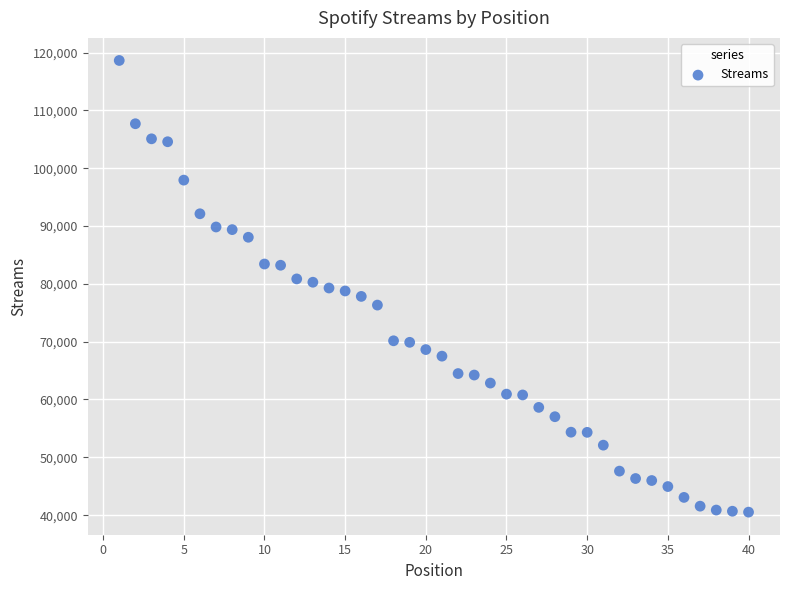

What is the range of X values (max minus min)?

39